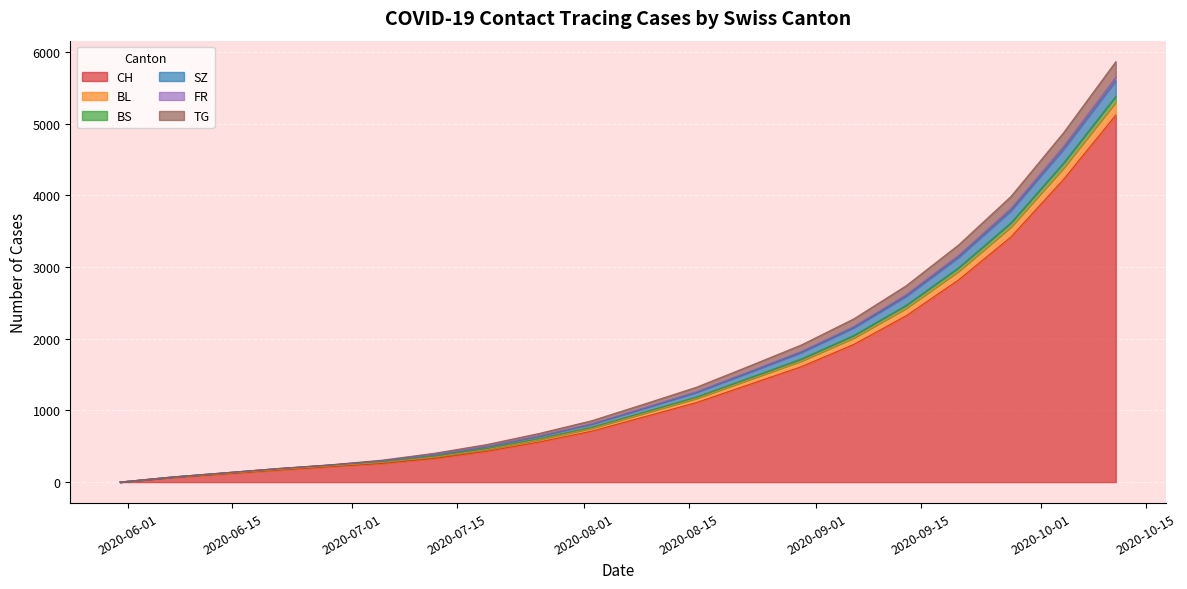

What is the maximum value for CH?

5120